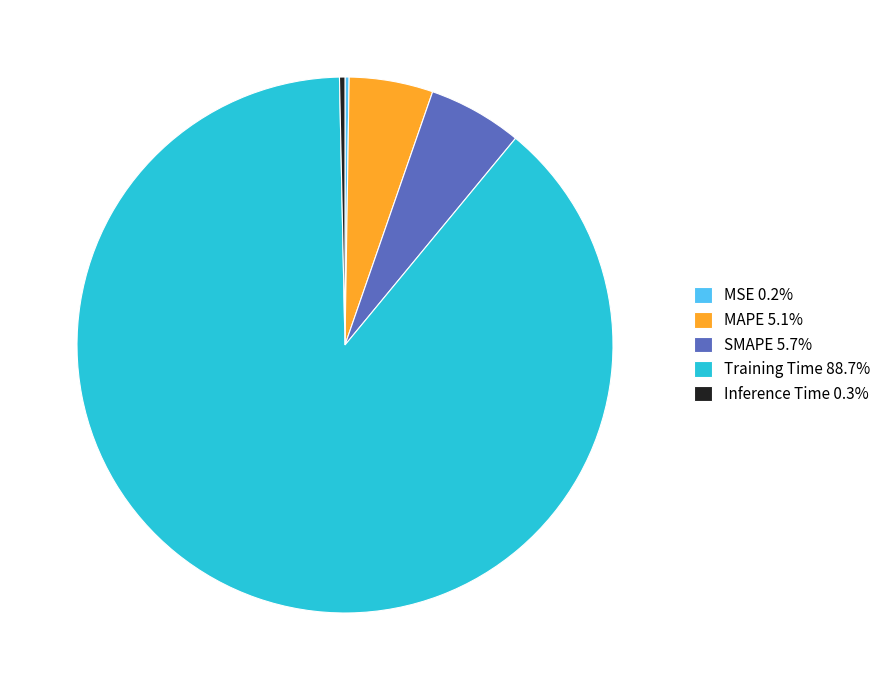

Is the sum of Inference Time 0.3% and SMAPE 5.7% greater than half?

No